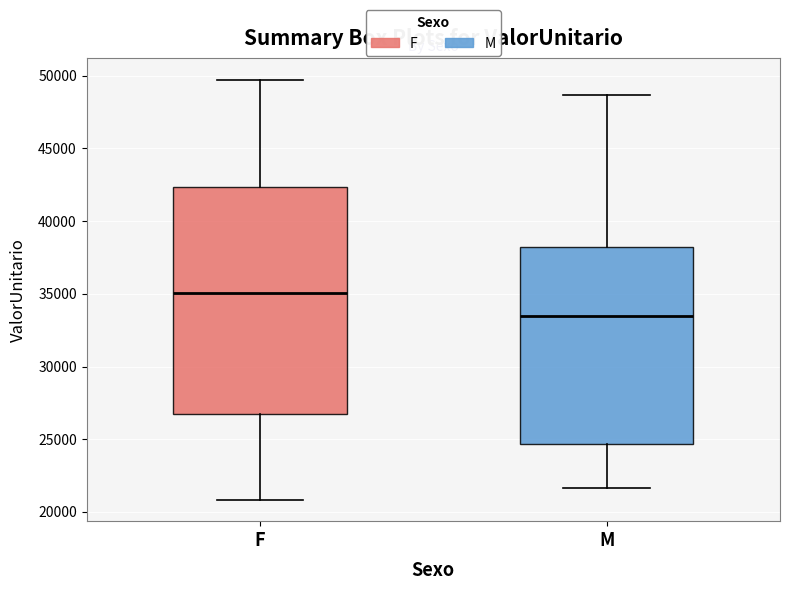

Which box is the tallest, from its lower edge to its upper edge?

F